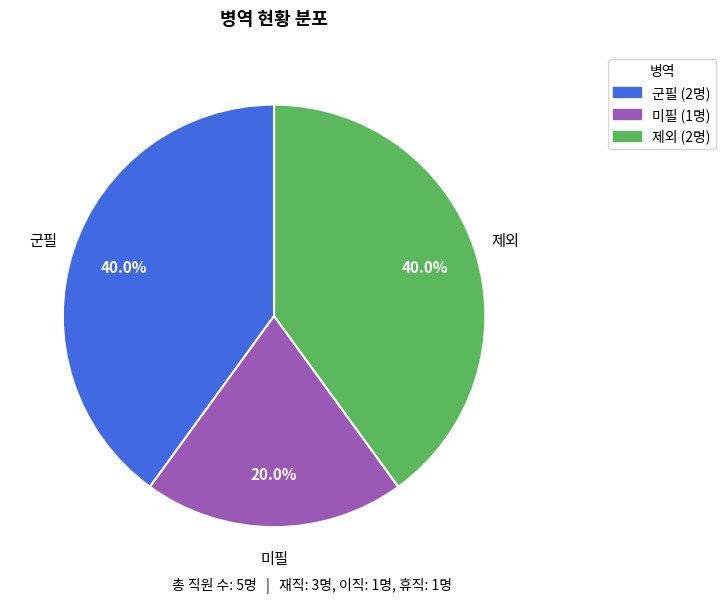

Does 제외 account for over 50% of the chart?

No